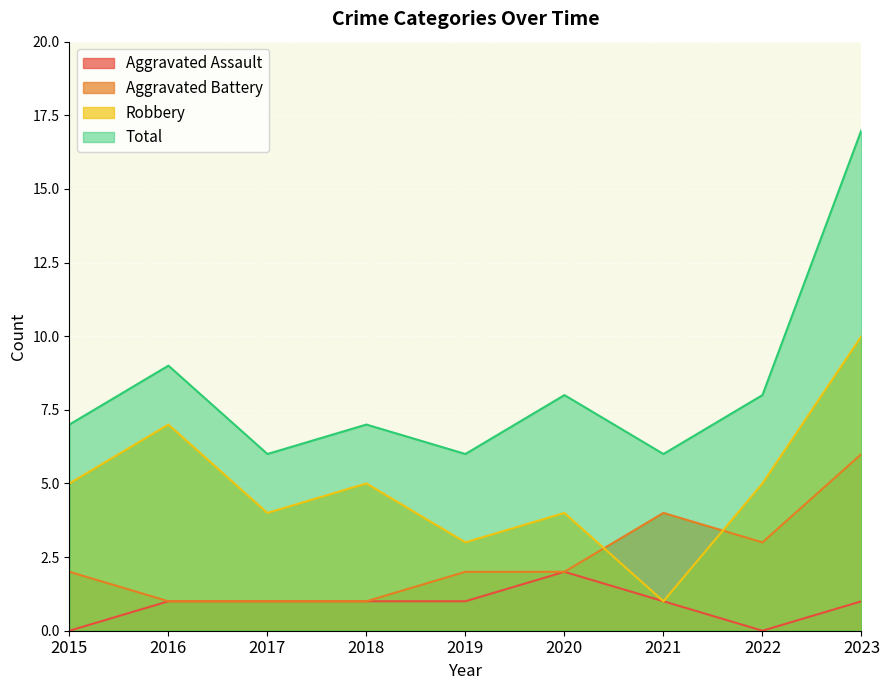

What value does the Robbery series have at 2017?

4